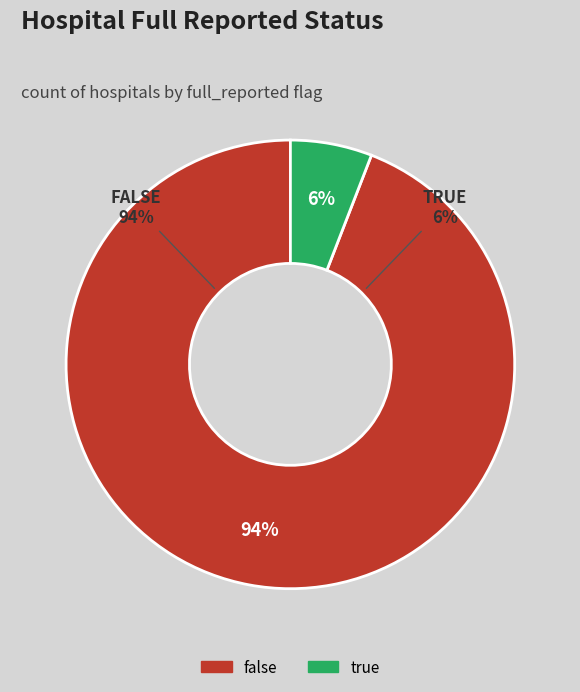

Is it true that false is 94% of the pie?

True